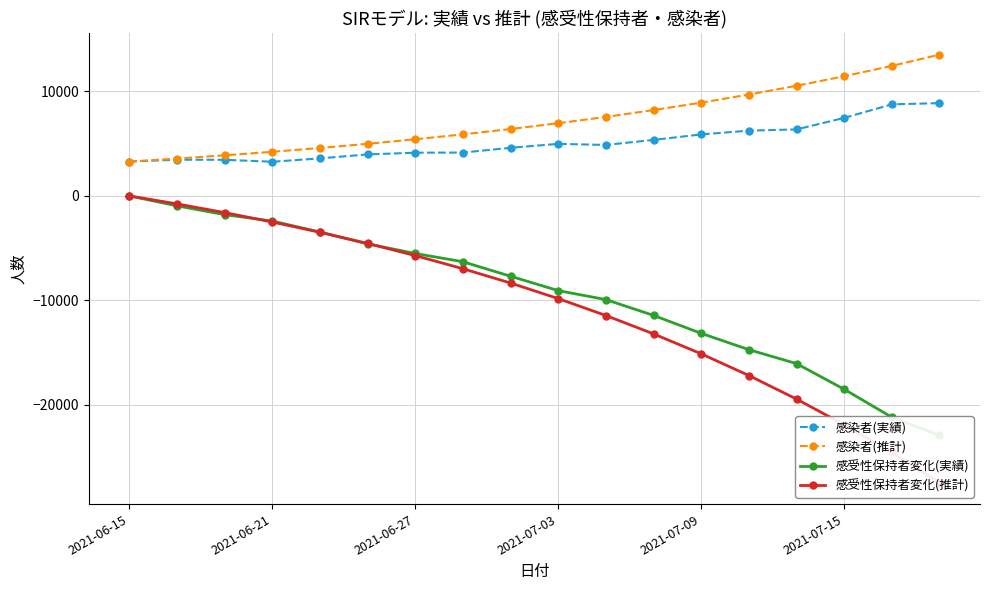

The value of 感染者(実績) at 2021-06-15 is 3287. True or false?

True